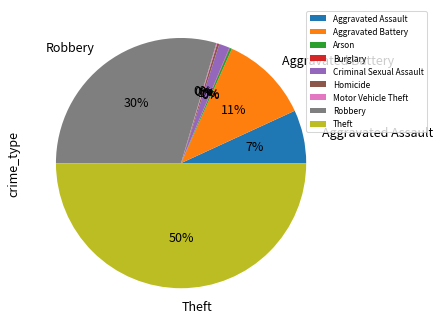

What percentage is the Robbery slice, to the nearest percent?

30%